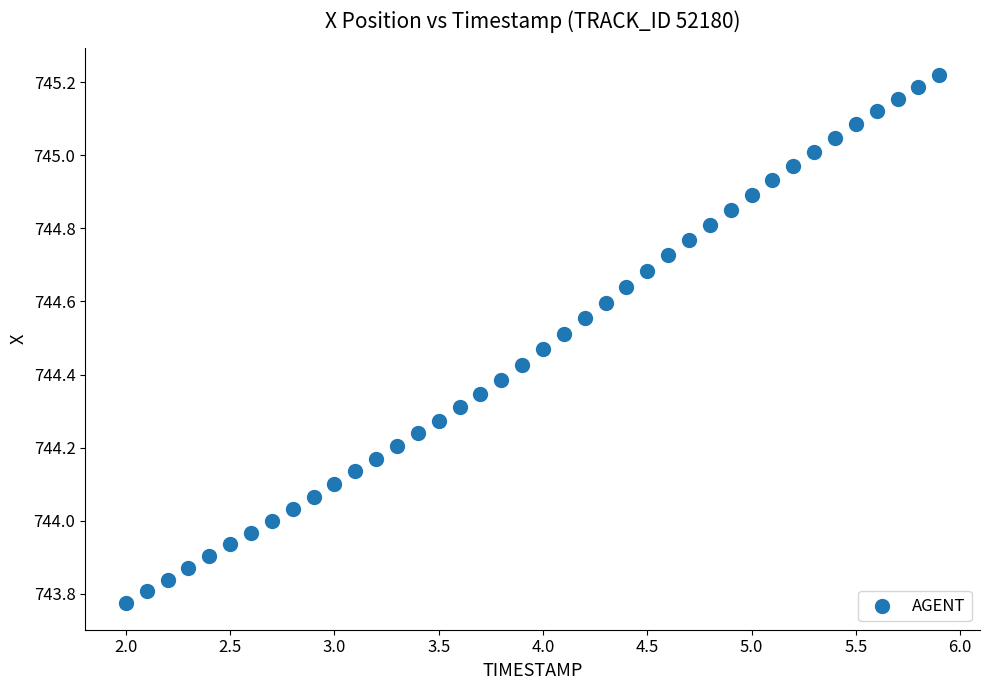

What is the range of Y values (max minus min)?

1.4